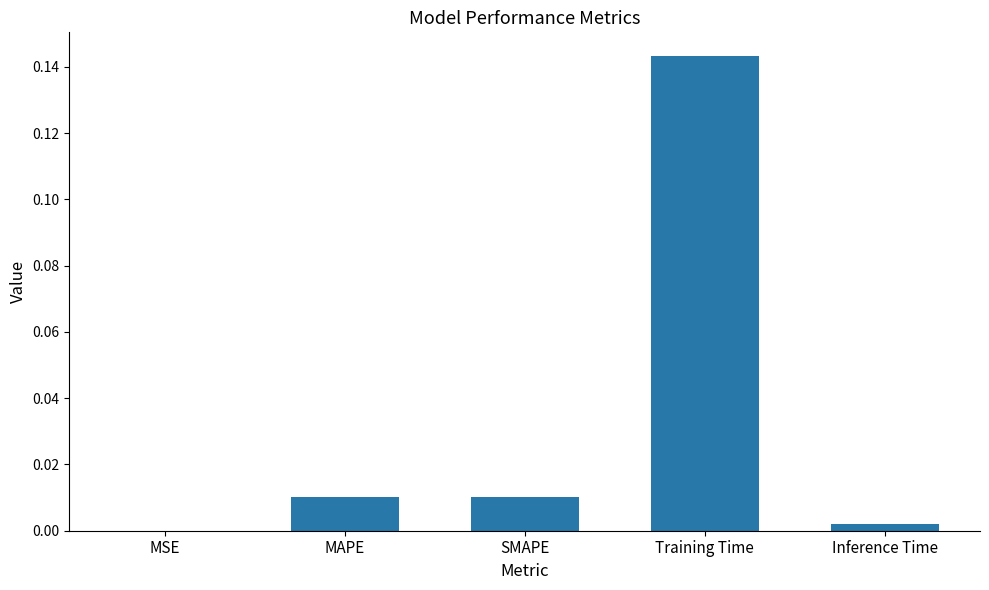

Which category has the highest value across all series?

Training Time